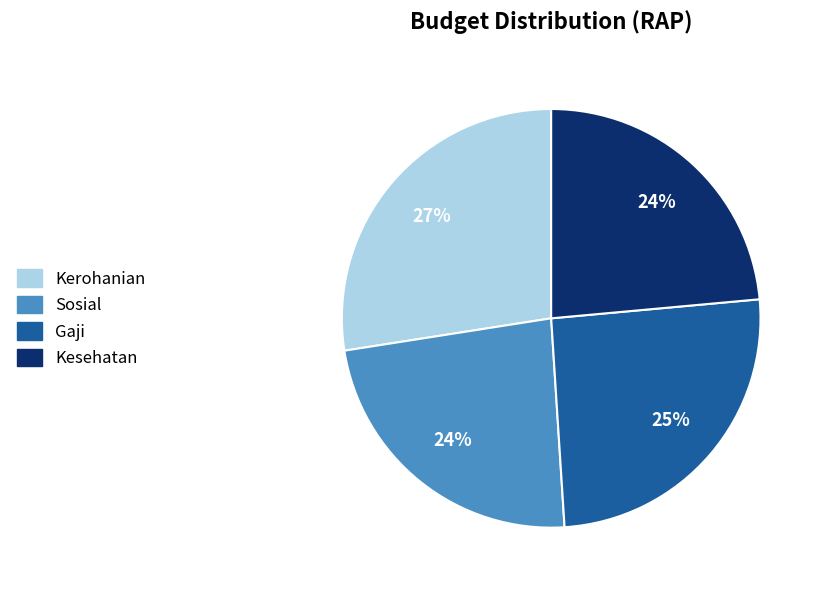

True or false: Kerohanian accounts for 19% of the total.

False